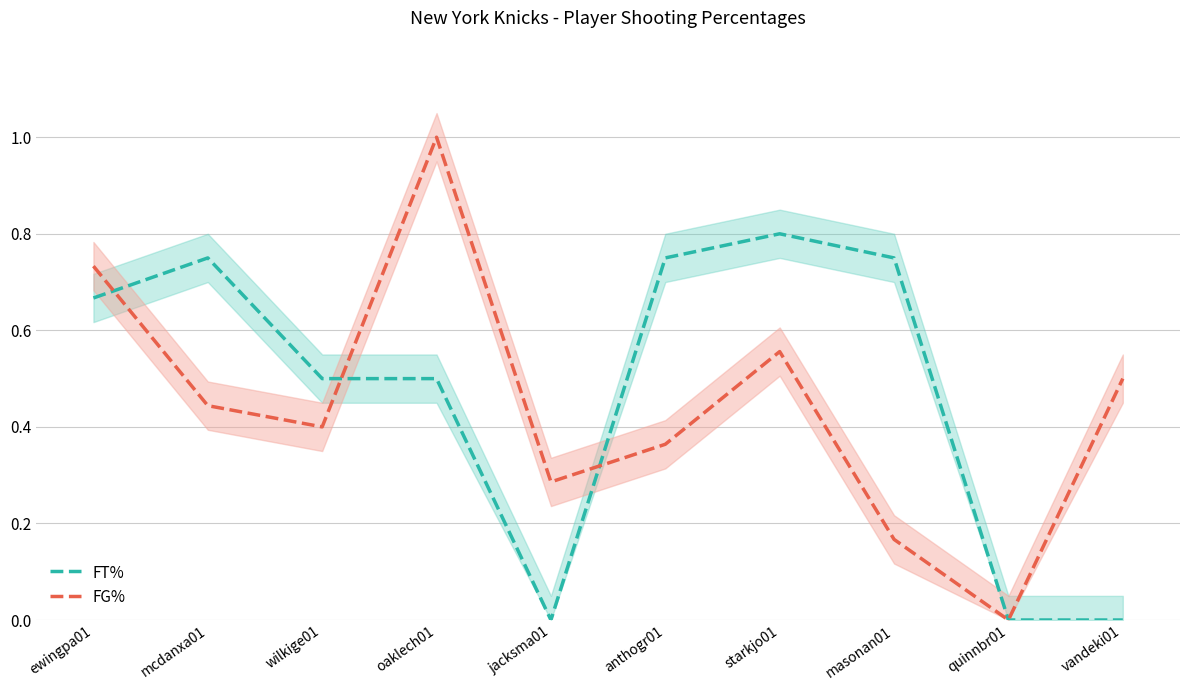

Reading right to left, transcribe all the data shown in this chart.

FT%: 0.0	0.0	0.8	0.8	0.8	0.0	0.5	0.5	0.8	0.7
FG%: 0.5	0.0	0.2	0.6	0.4	0.3	1.0	0.4	0.4	0.7